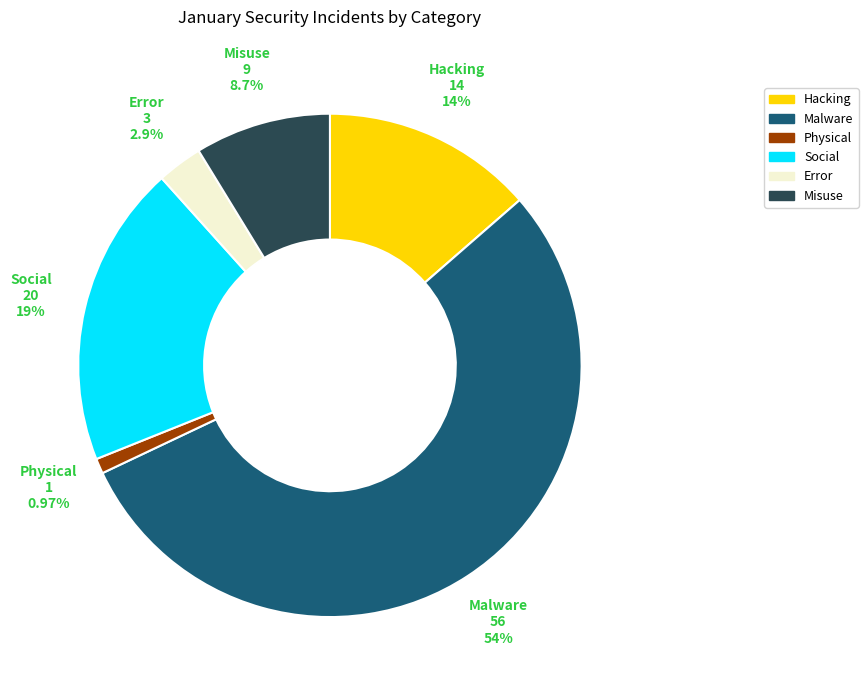

Count the number of slices in the pie.

6